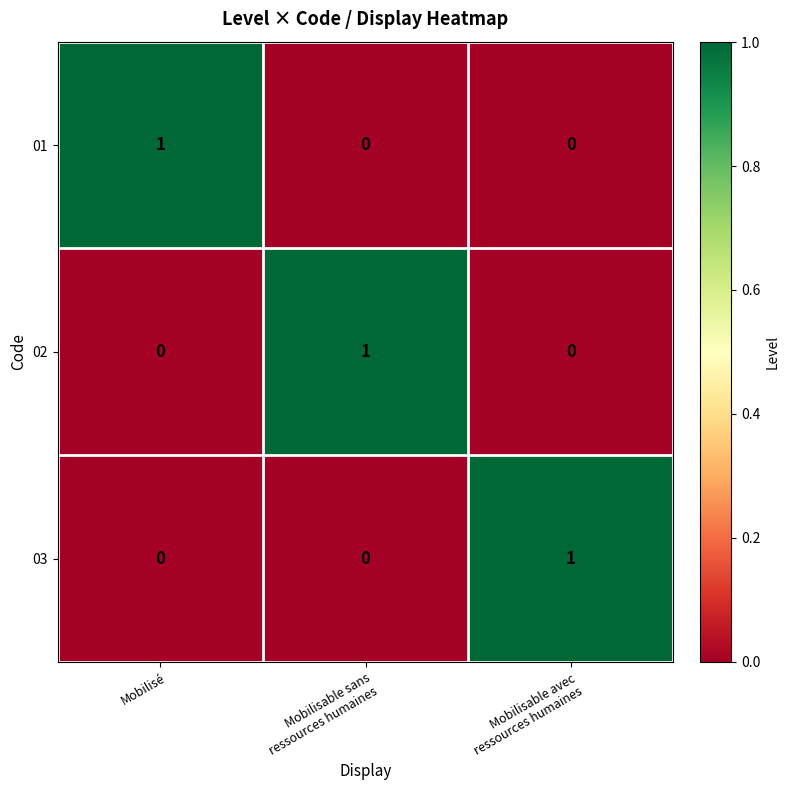

Which category has the highest value in the 01 series?

Mobilisé